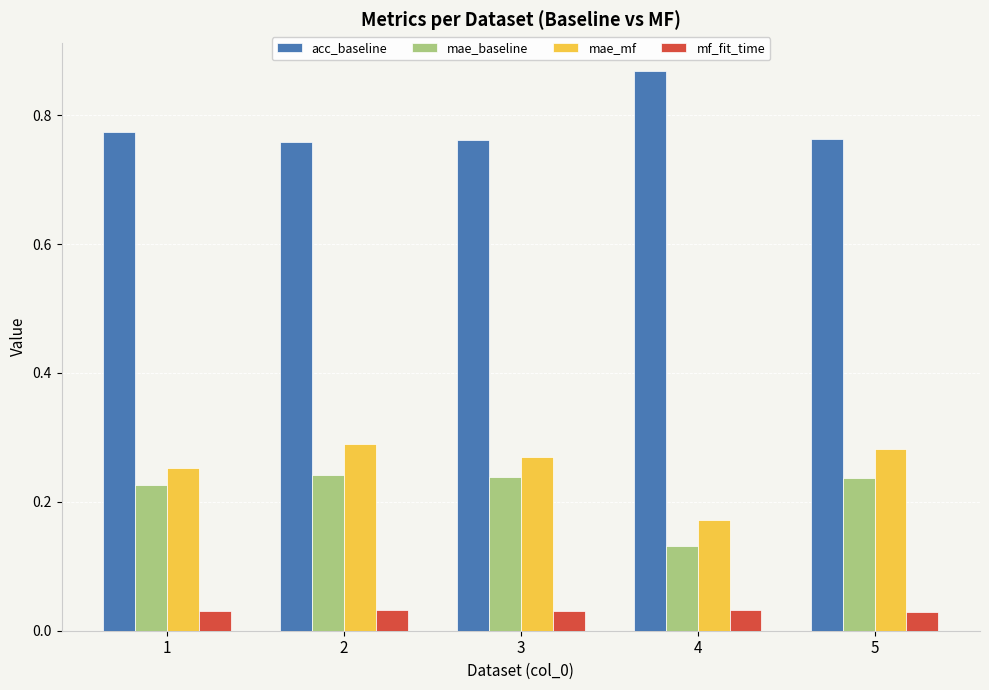

At which label is mae_mf closest to 0?

4